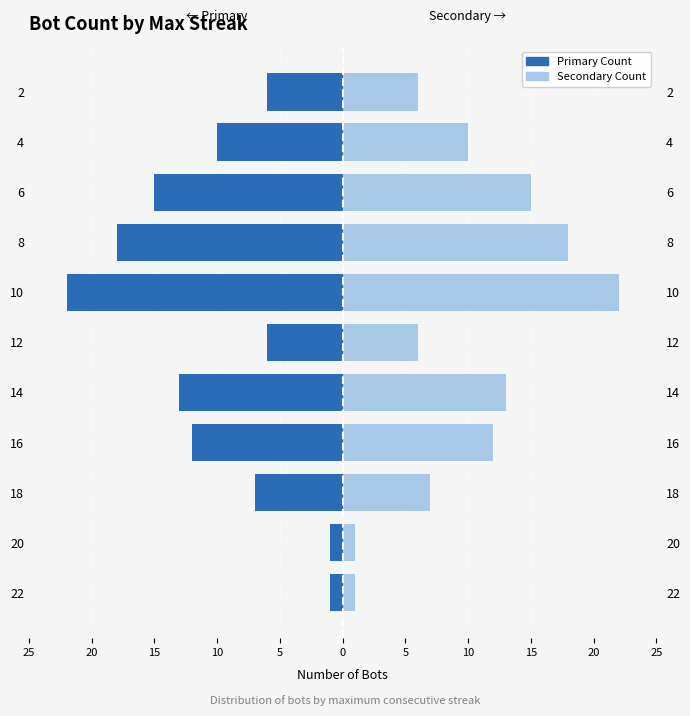

List the series in order of their overall mean, lowest first.

Primary Count, Secondary Count